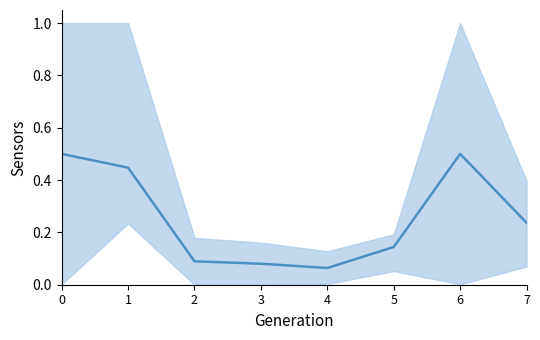

What is the difference between the maximum and second lowest values?

0.4